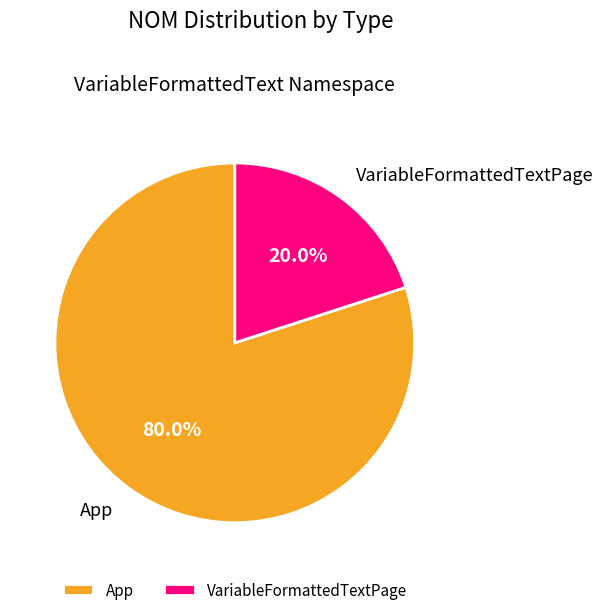

Rank the categories by value from lowest to highest.

VariableFormattedTextPage, App